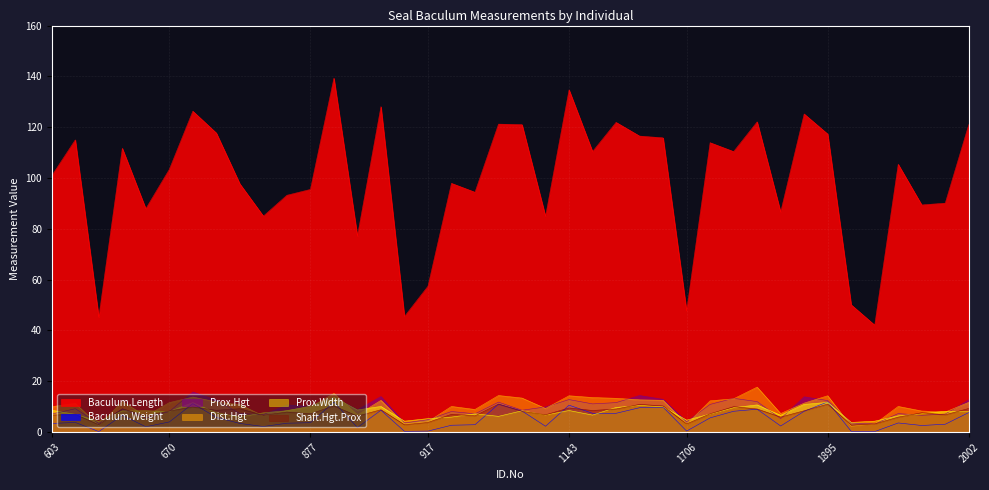

Reading right to left, what are all the values shown in this chart?

Baculum.Length: 121.0	90.1	89.4	105.4	42.1	50.1	117.3	125.2	86.6	122.1	110.4	113.9	47.7	115.8	116.5	121.9	110.4	134.7	84.9	121.0	121.2	94.4	97.9	57.4	45.5	128.1	77.1	139.3	95.5	93.2	85.0	97.7	117.7	126.3	103.4	87.9	111.7	45.2	115.0	100.9
Baculum.Weight: 7.7	3.1	2.6	3.6	0.2	0.3	11.9	8.2	2.4	9.0	8.2	5.6	0.4	9.8	9.6	7.4	7.4	10.6	2.3	8.3	11.0	2.9	2.7	0.4	0.3	8.6	1.8	11.8	3.7	3.5	2.2	3.4	5.8	11.2	4.0	2.1	6.6	0.2	3.8	3.4
Prox.Hgt: 12.7	7.1	6.6	7.3	3.2	3.6	12.4	13.9	5.3	12.0	13.3	10.9	4.1	12.9	14.4	11.6	11.1	12.8	9.9	8.6	11.8	7.2	8.1	4.9	3.6	14.0	8.8	13.6	10.1	10.7	6.9	7.3	12.6	15.8	8.1	5.6	9.0	3.4	9.2	7.1
Dist.Hgt: 11.7	7.9	8.3	10.1	3.2	2.3	14.3	11.4	7.3	17.7	13.1	12.3	3.1	12.5	12.7	13.3	13.6	14.3	9.3	13.4	14.4	8.9	10.1	4.1	3.2	12.5	6.8	15.2	9.9	8.5	6.4	10.8	11.9	13.8	11.6	6.3	12.0	2.6	11.3	10.0
Prox.Wdth: 8.0	8.2	7.2	6.4	4.3	3.8	11.7	10.9	6.6	10.7	9.6	7.1	4.7	10.0	10.5	9.7	6.7	8.5	6.7	8.4	6.2	7.2	5.9	5.3	4.3	10.1	8.7	13.7	10.2	8.4	7.6	5.9	7.6	11.6	8.1	8.4	8.3	4.2	7.0	8.6
Shaft.Hgt.Prox: 9.3	6.8	7.6	5.9	3.2	2.8	11.0	8.4	5.9	9.1	10.0	7.2	3.2	10.3	10.9	9.1	8.5	9.5	6.8	8.2	11.0	6.4	7.0	3.8	2.9	8.8	6.3	10.3	7.2	7.9	6.6	9.2	8.6	9.9	8.3	6.5	9.2	2.9	7.0	6.7